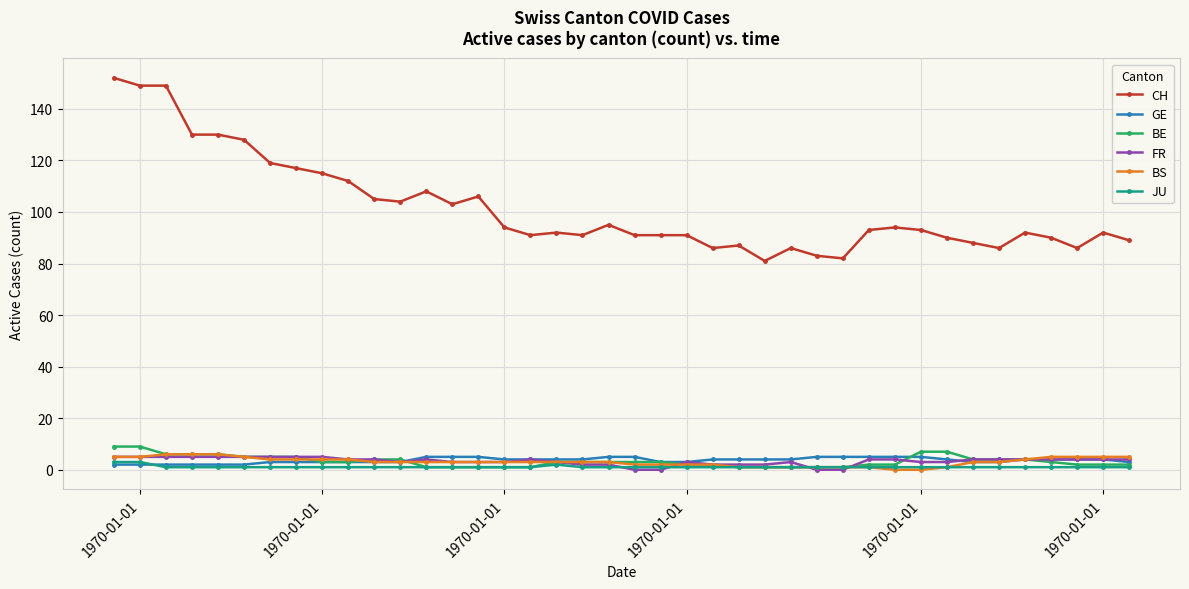

Reading right to left, extract all data points from this chart.

CH: 89	92	86	90	92	86	88	90	93	94	93	82	83	86	81	87	86	91	91	91	95	91	92	91	94	106	103	108	104	105	112	115	117	119	128	130	130	149	149	152
GE: 3	4	4	4	4	3	3	4	5	5	5	5	5	4	4	4	4	3	3	5	5	4	4	4	4	5	5	5	3	3	3	3	3	3	2	2	2	2	2	2
BE: 2	2	2	3	4	4	4	7	7	2	2	1	1	1	1	1	2	2	3	3	3	3	3	1	1	1	1	1	4	4	3	3	5	5	5	6	6	6	9	9
FR: 4	4	4	4	4	4	4	3	3	4	4	0	0	3	2	2	2	3	0	0	2	2	3	4	3	3	3	4	3	4	4	5	5	5	5	5	5	5	5	5
BS: 5	5	5	5	4	3	3	1	0	0	1	1	1	1	1	1	2	2	2	2	3	3	3	3	3	3	3	3	3	3	4	4	4	4	5	6	6	6	5	5
JU: 1	1	1	1	1	1	1	1	1	1	1	1	1	1	1	1	1	1	1	1	1	1	2	1	1	1	1	1	1	1	1	1	1	1	1	1	1	1	3	3